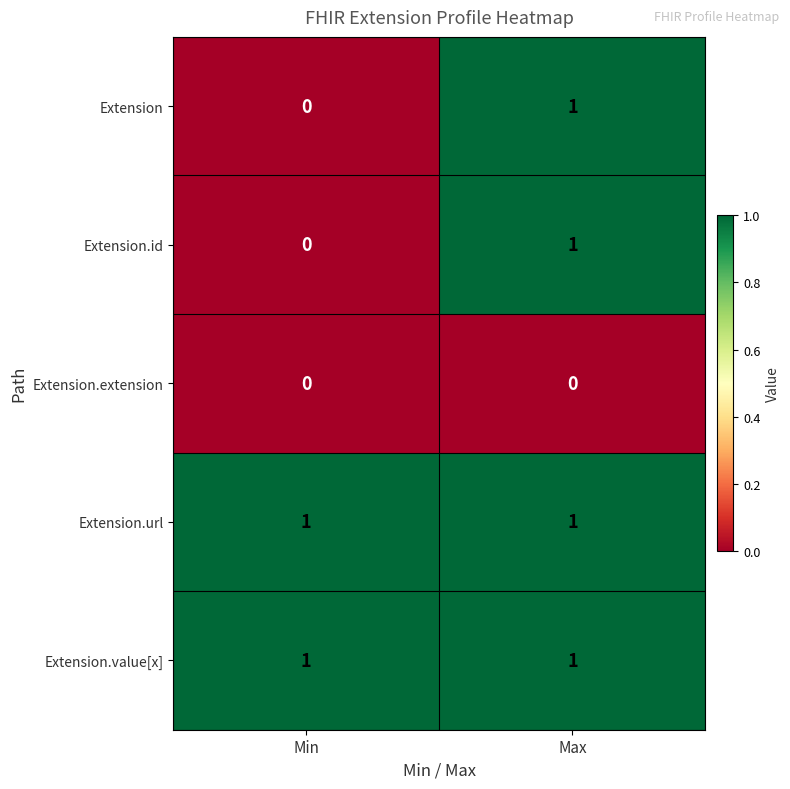

At which category is the sum across all series the highest?

Max